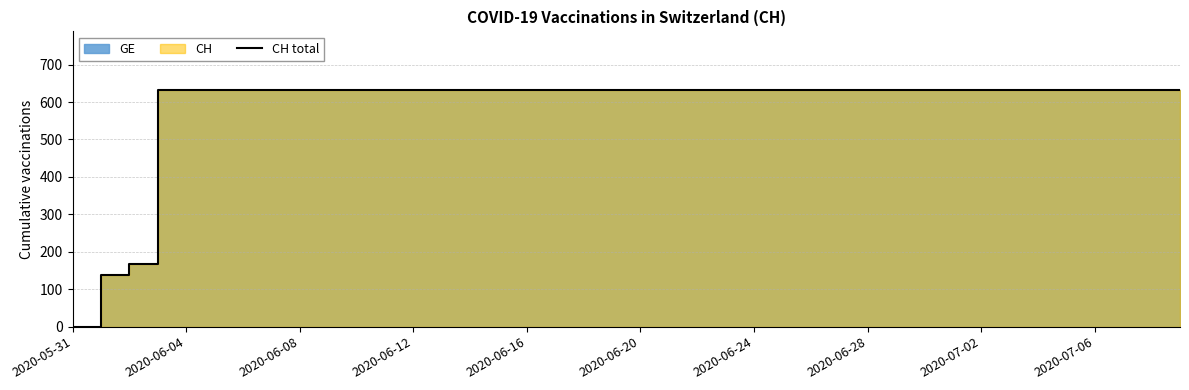

Does the chart display data point markers on the line(s)?

No